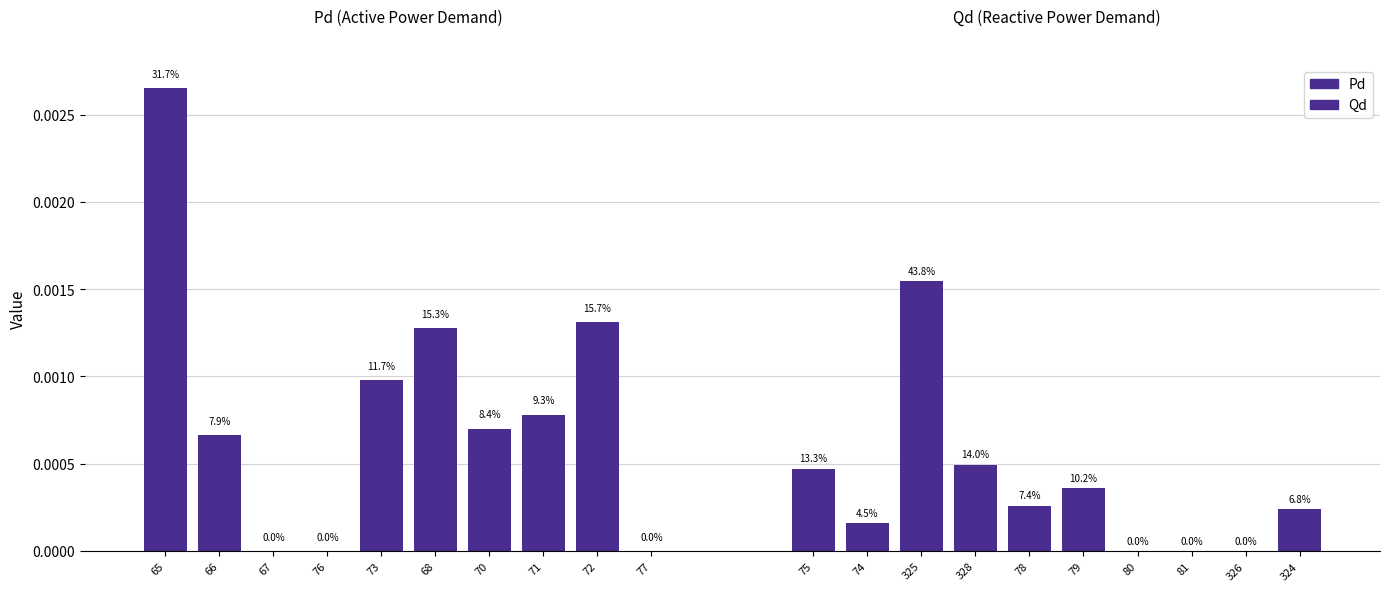

Are the bars grouped side by side (vs. stacked)?

Yes